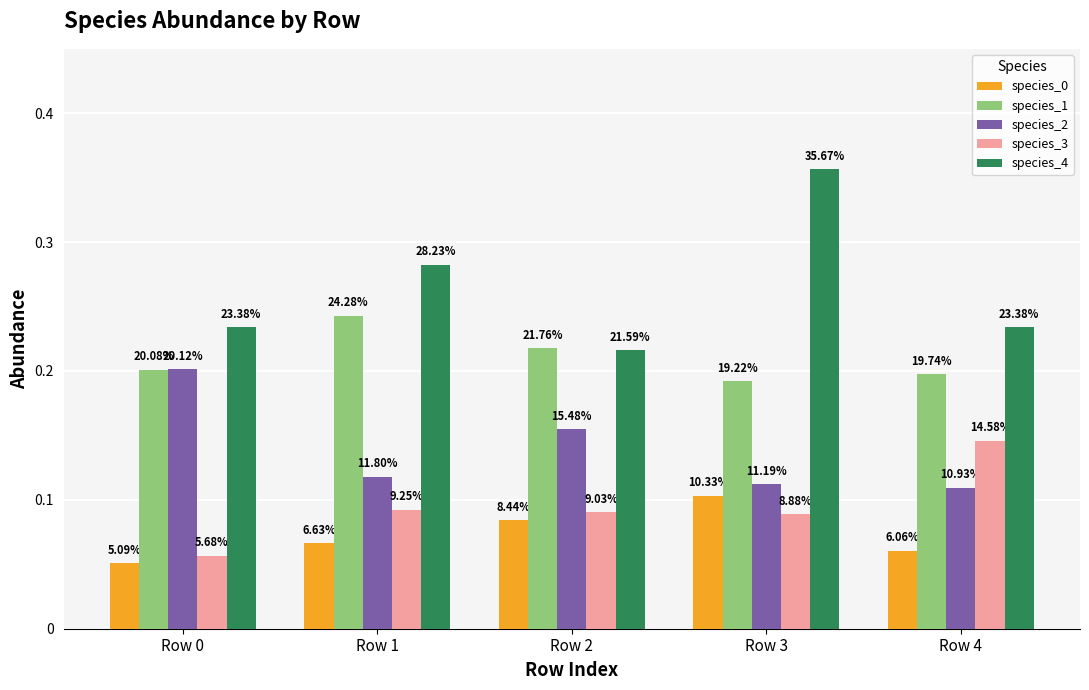

Rank the series at Row 1 from highest to lowest value.

species_4, species_1, species_2, species_3, species_0